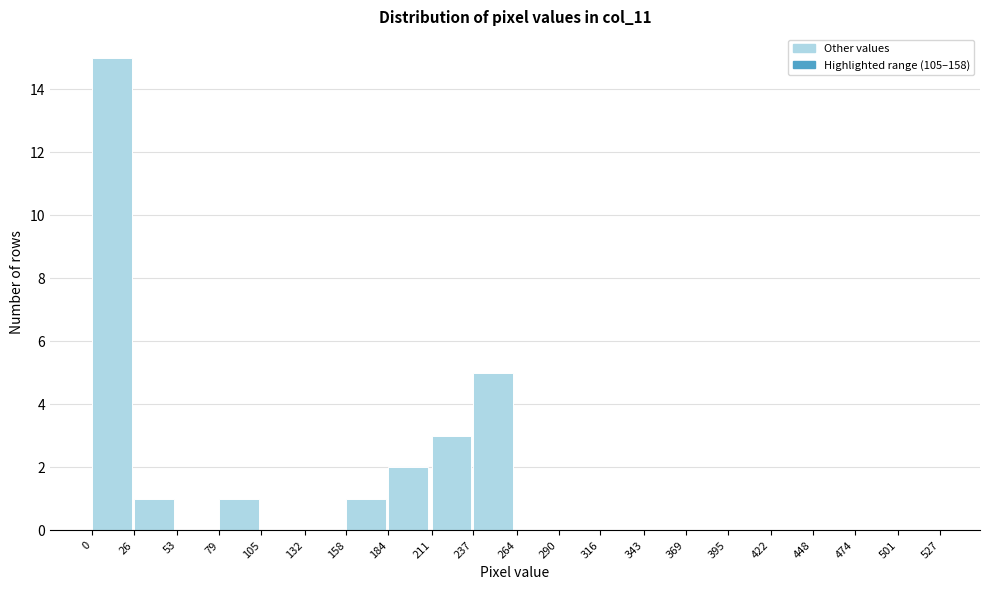

Over which range of the x-axis is the bar tallest?

0 to 26